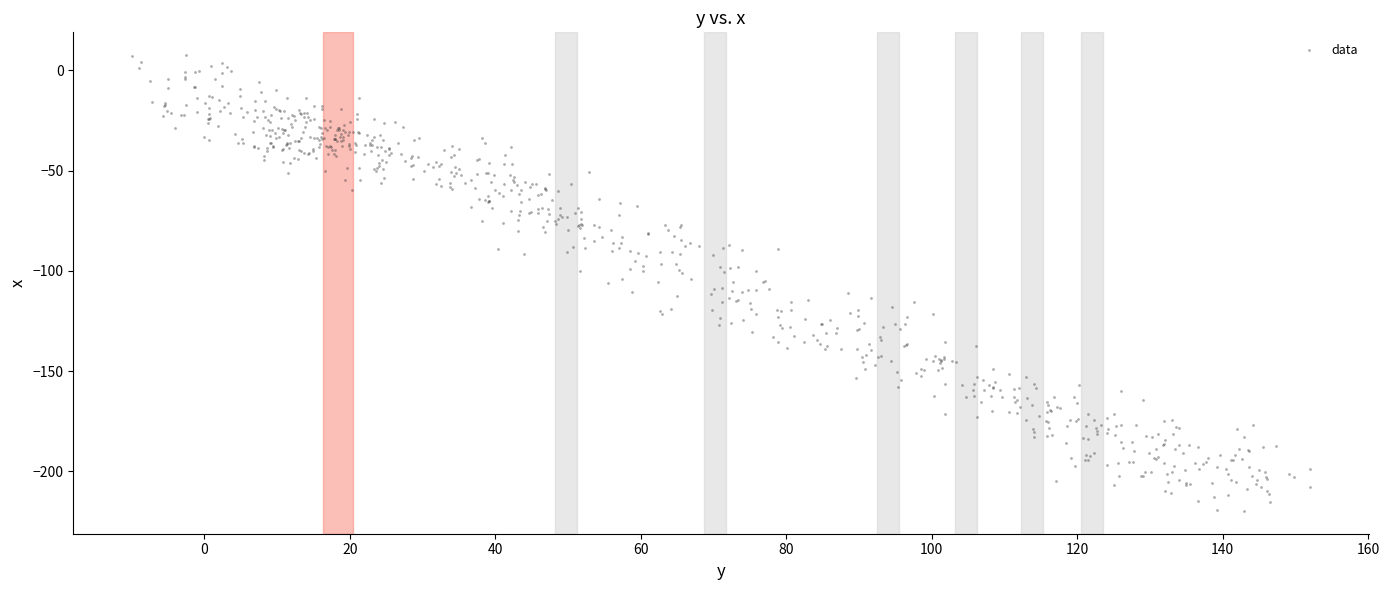

What is the range of X values (max minus min)?

161.9